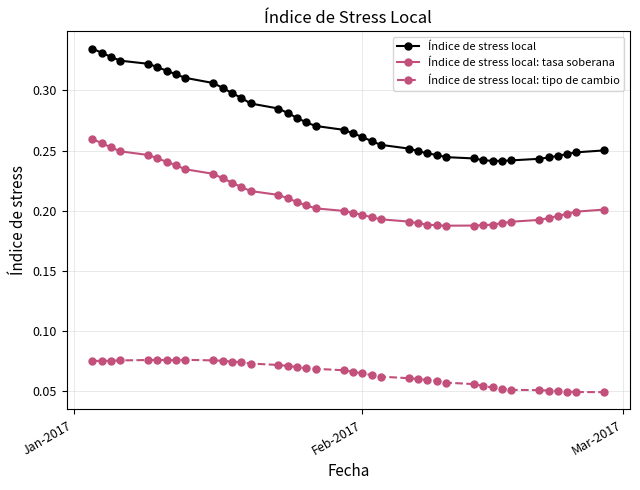

List the series in order of their peak value, lowest first.

Índice de stress local: tipo de cambio, Índice de stress local: tasa soberana, Índice de stress local